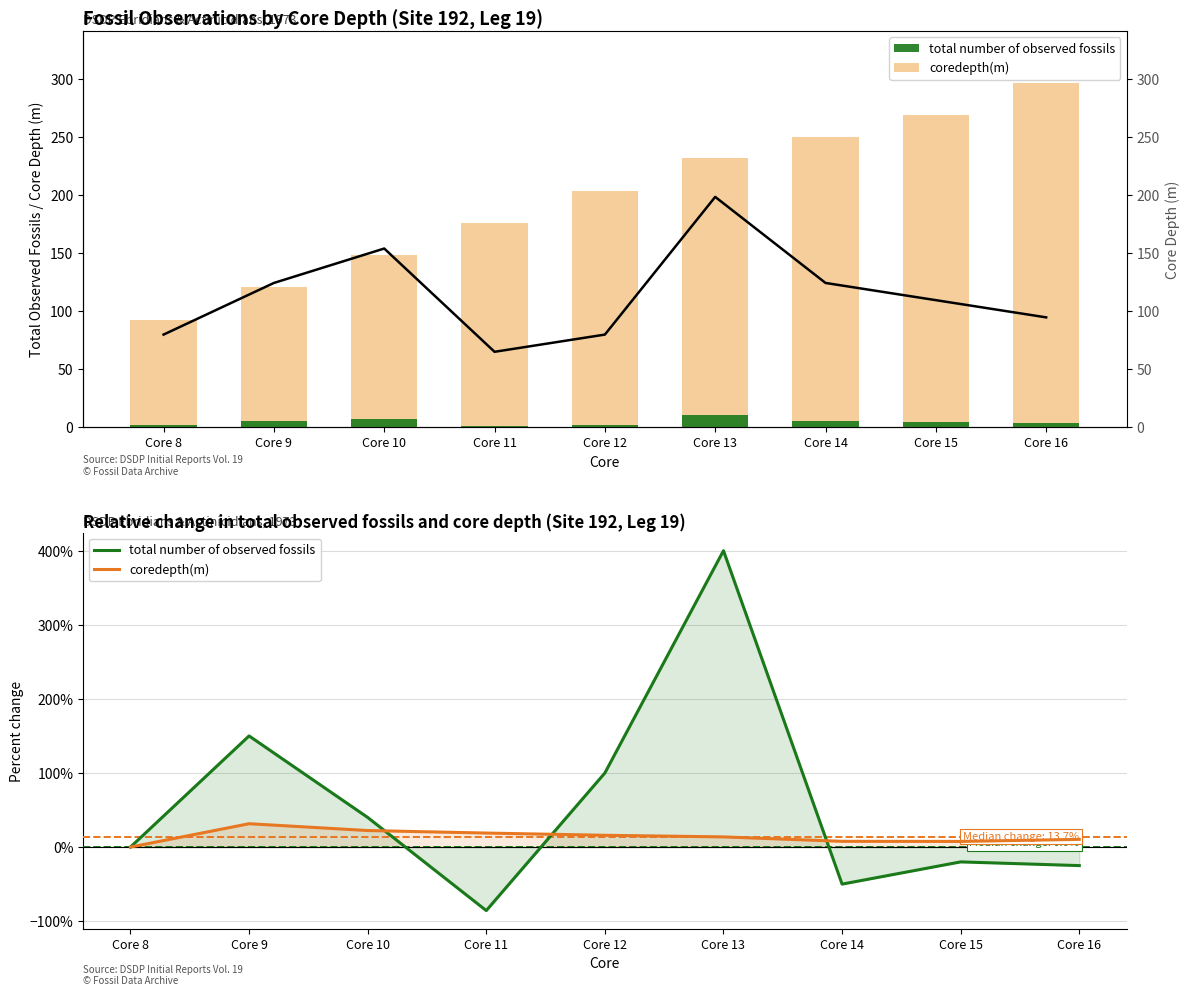

Reading right to left, transcribe all the data shown in this chart.

coredepth(m): Core 16=10.4	Core 15=7.6	Core 14=7.8	Core 13=13.7	Core 12=15.9	Core 11=18.9	Core 10=22.3	Core 9=31.5	Core 8=0.0
total number of observed fossils: Core 16=-25.0	Core 15=-20.0	Core 14=-50.0	Core 13=400.0	Core 12=100.0	Core 11=-85.7	Core 10=40.0	Core 9=150.0	Core 8=0.0